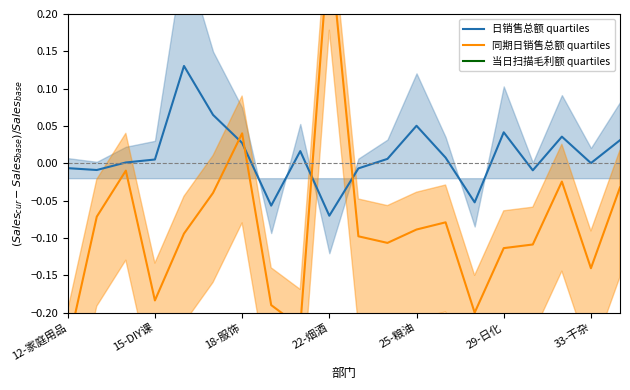

Which category has the lowest value in the 日销售总额 quartiles series?

22-烟酒